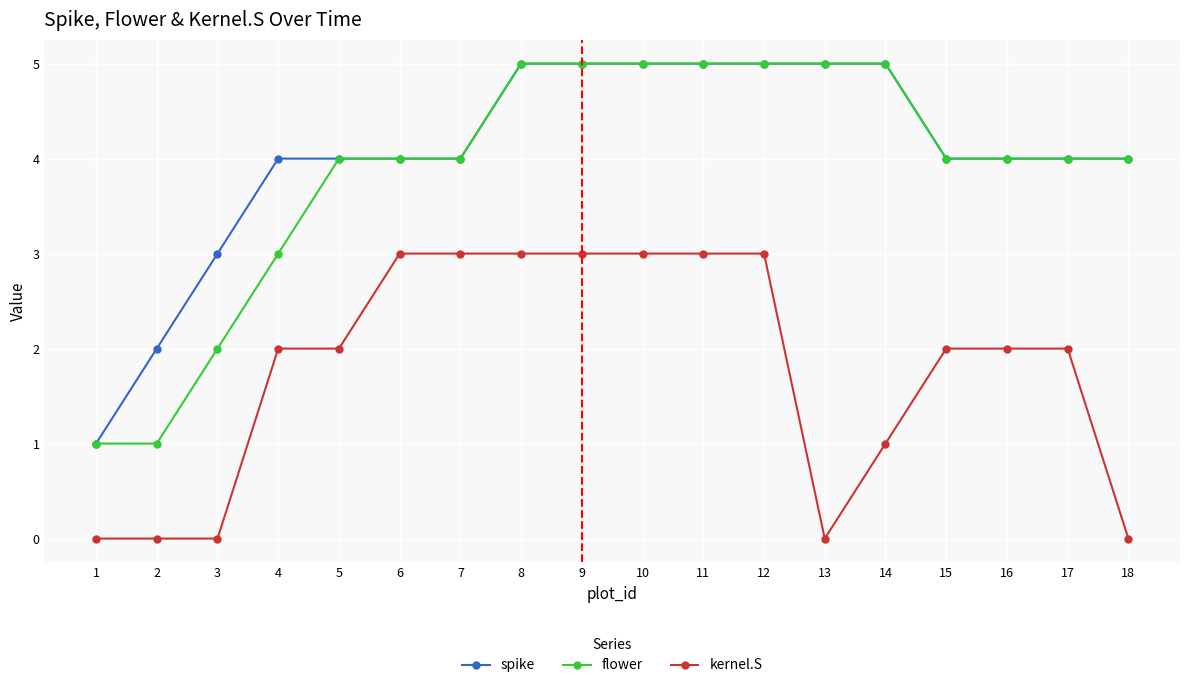

What is the total value across all series at 9?

13